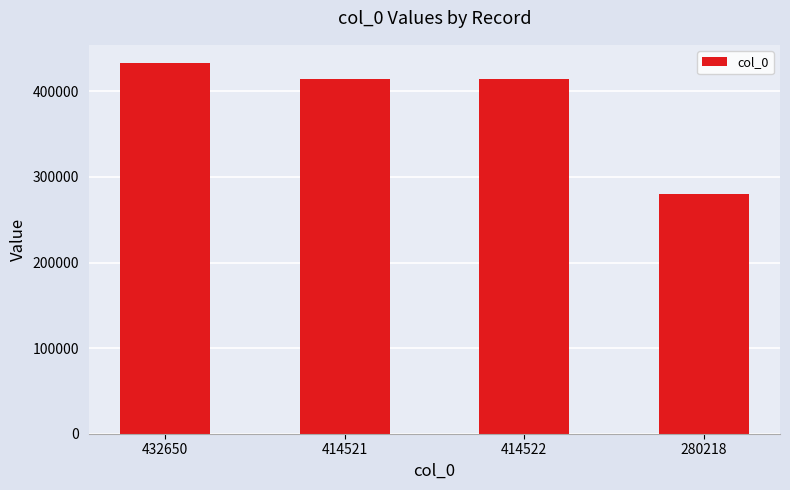

The chart shows a value of 280218 at 280218. True or false?

True